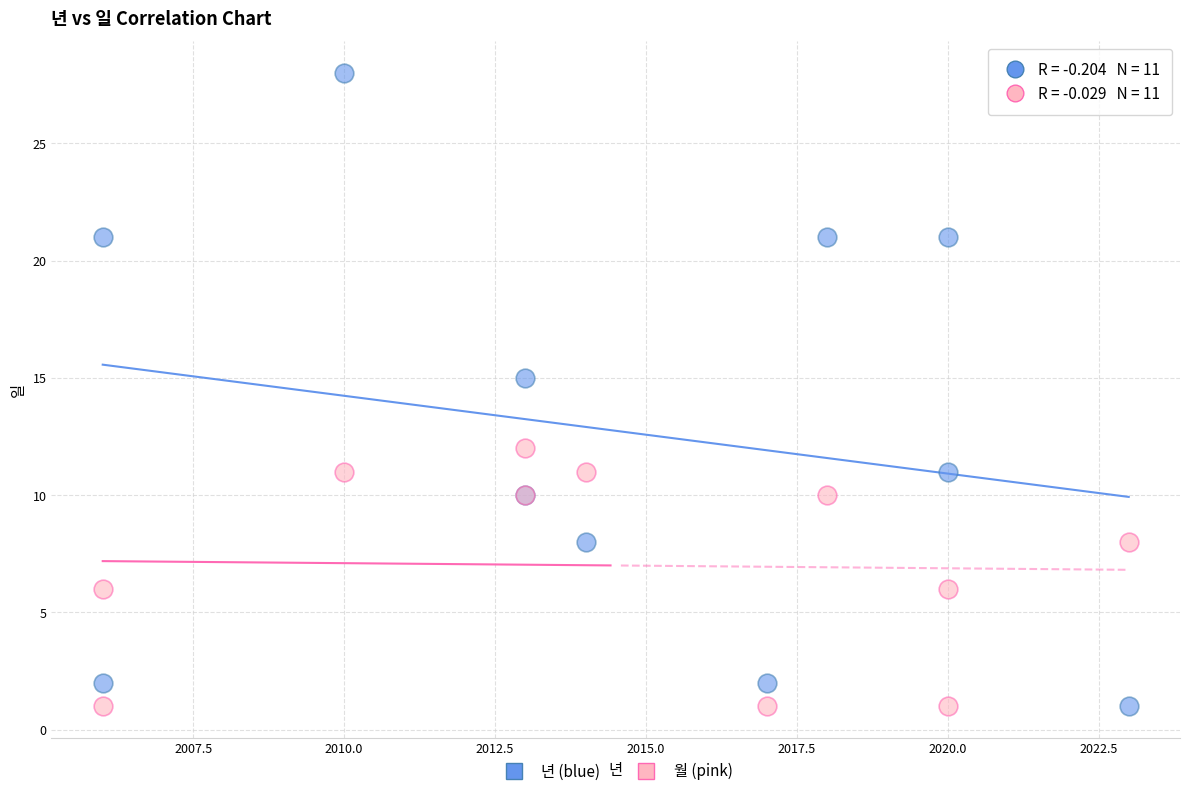

Across all series, what Y value is closest to 14?

15